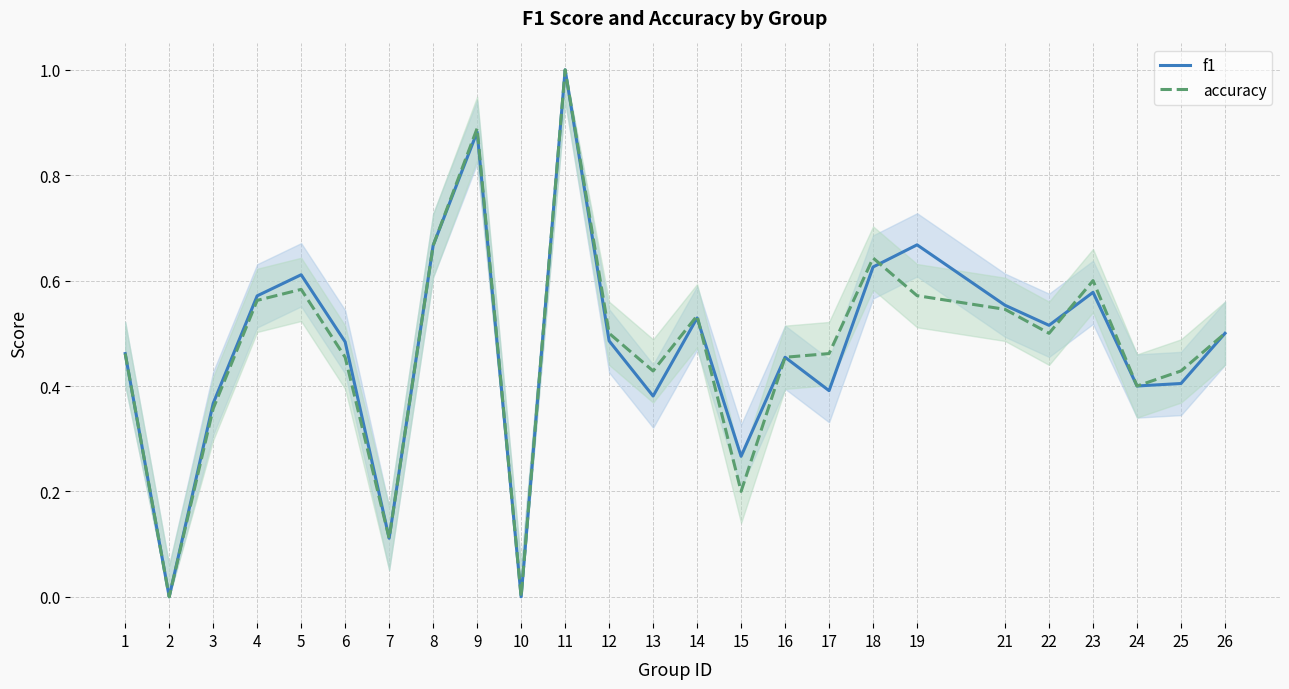

At which category does the chart reach its peak across all series?

11